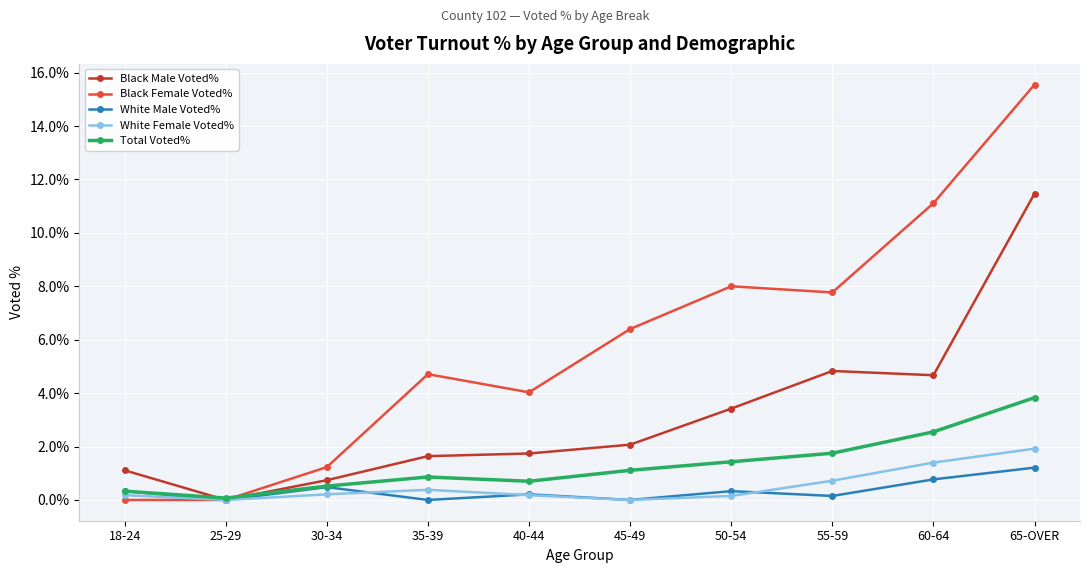

The White Male Voted% series shows 0.8 at 60-64. True or false?

True